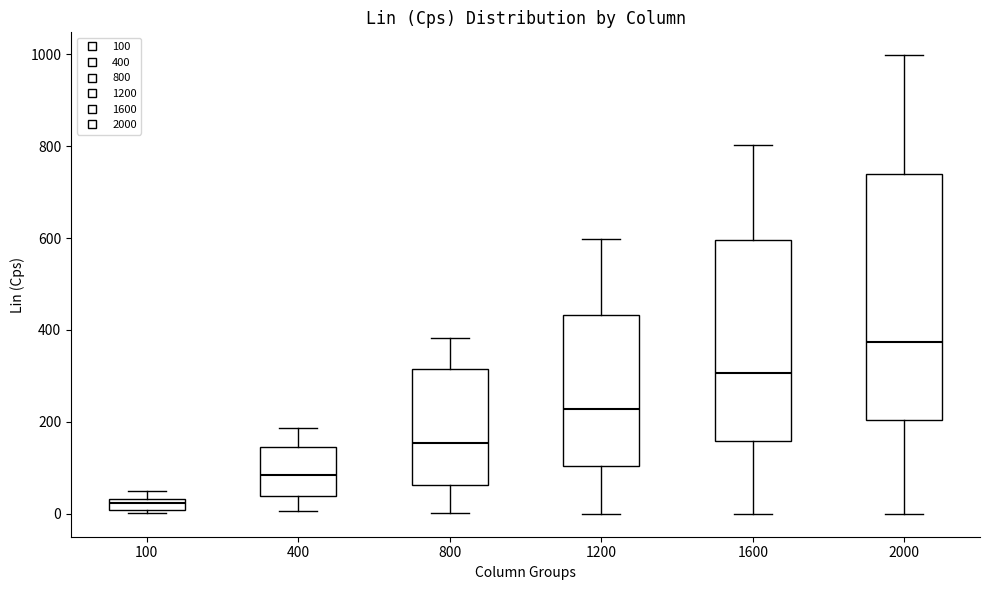

Which box's median line is the lowest?

100